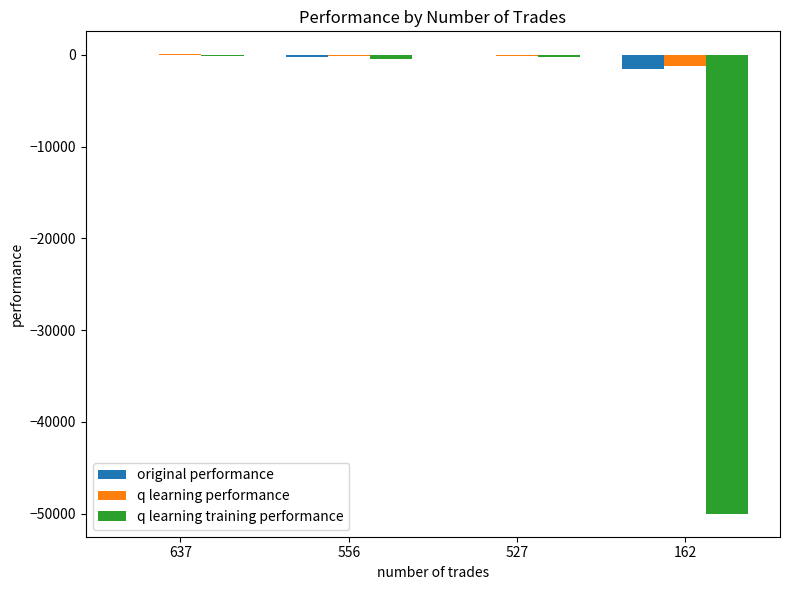

How many categories are shown in the chart?

4